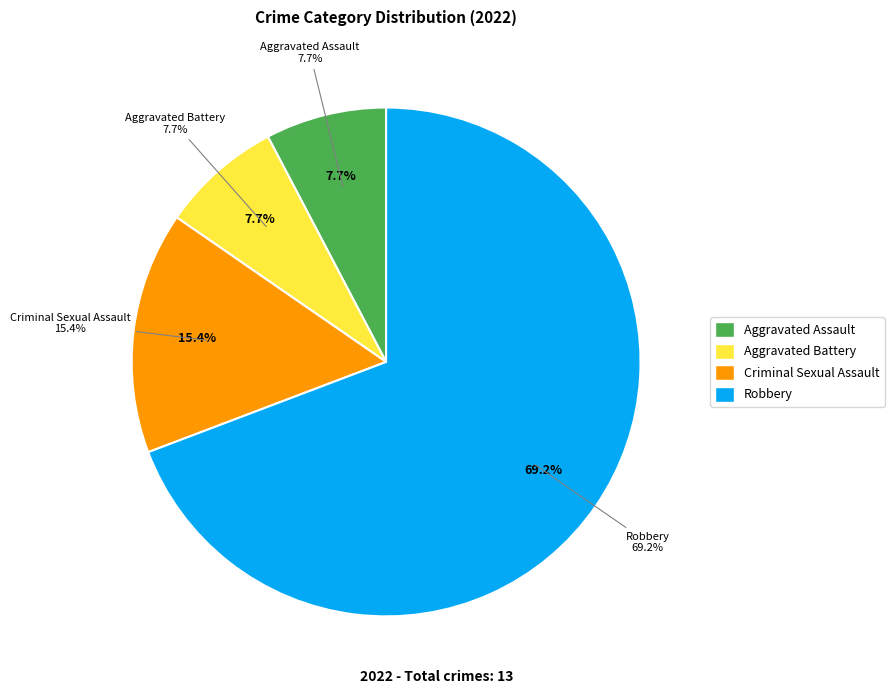

Approximately how many times larger is the value at Aggravated Battery compared to Criminal Sexual Assault?

0.5